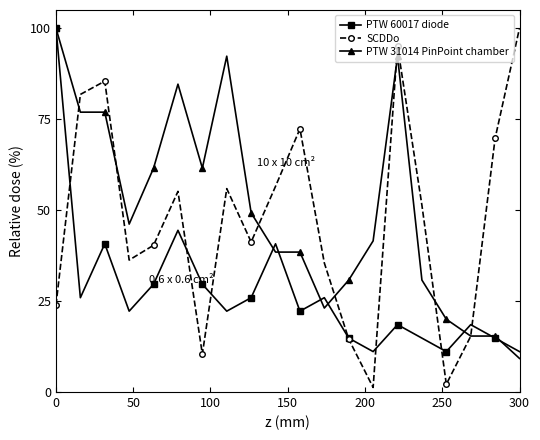

Which series has the largest total across all categories?

PTW 31014 PinPoint chamber